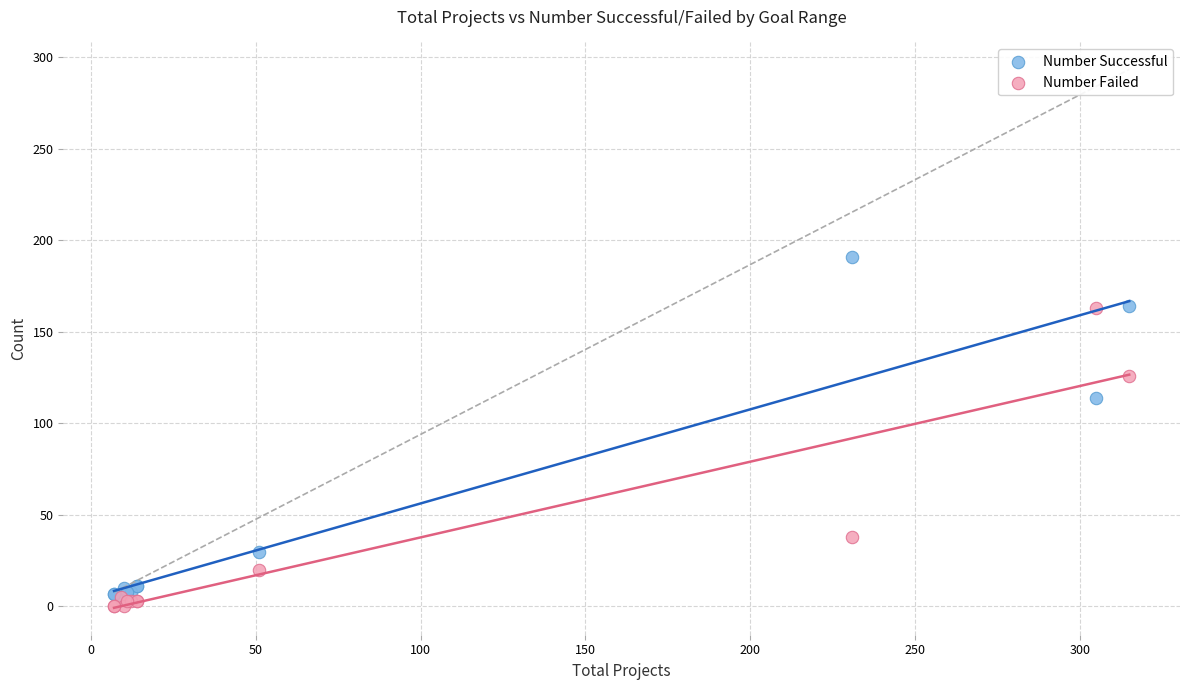

Across all series, what Y value is closest to 95?

114